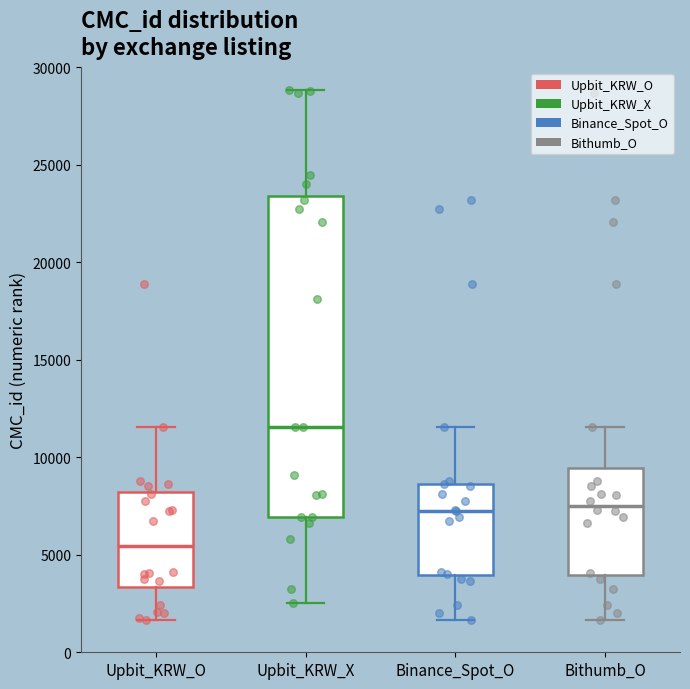

Which box's median line is the highest?

Upbit_KRW_X